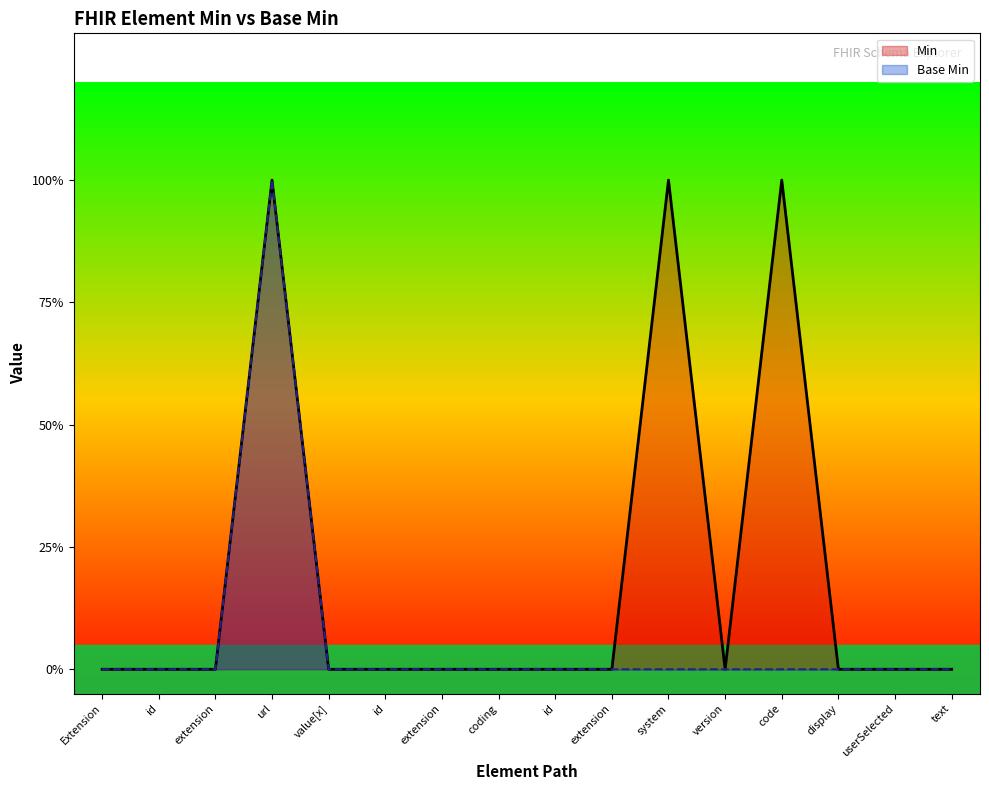

Rank the series by their average value, from lowest to highest.

Base Min, Min